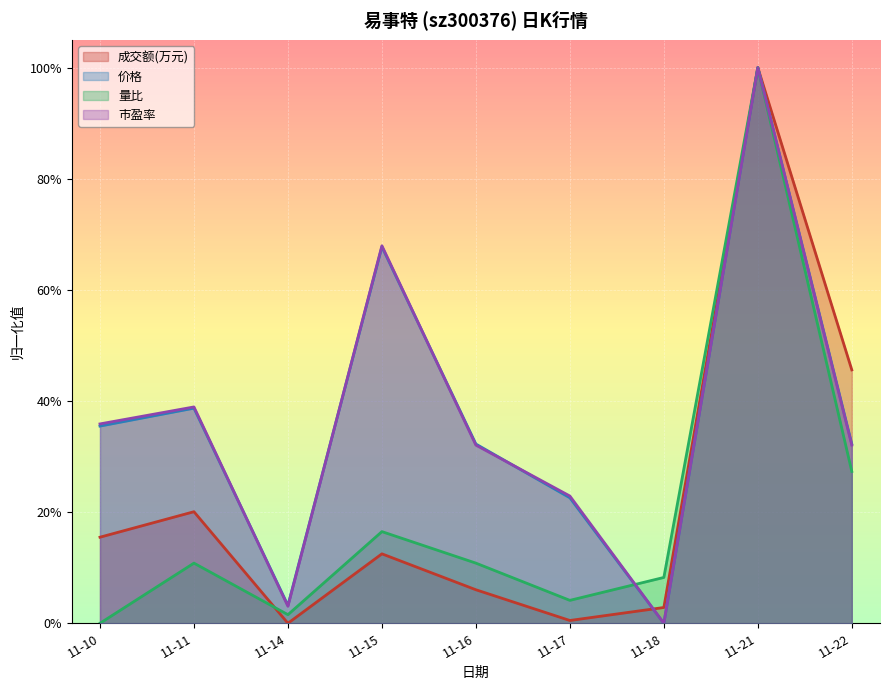

The 市盈率 series shows 0.4 at 11-10. True or false?

True